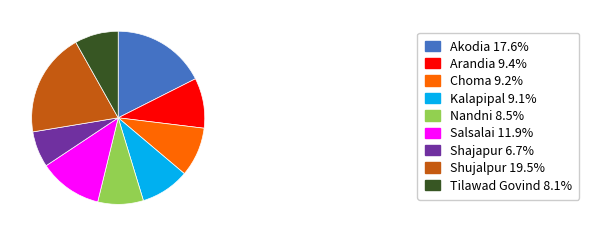

What is the ratio of the value at Arandia 9.4% to the value at Nandni 8.5%?

1.1